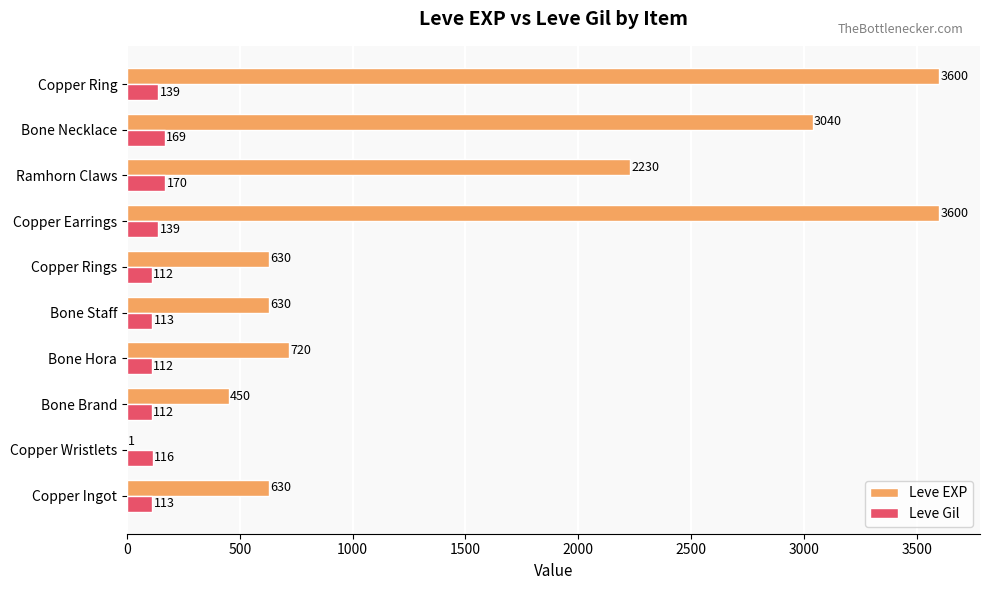

What is the greatest value displayed?

3600